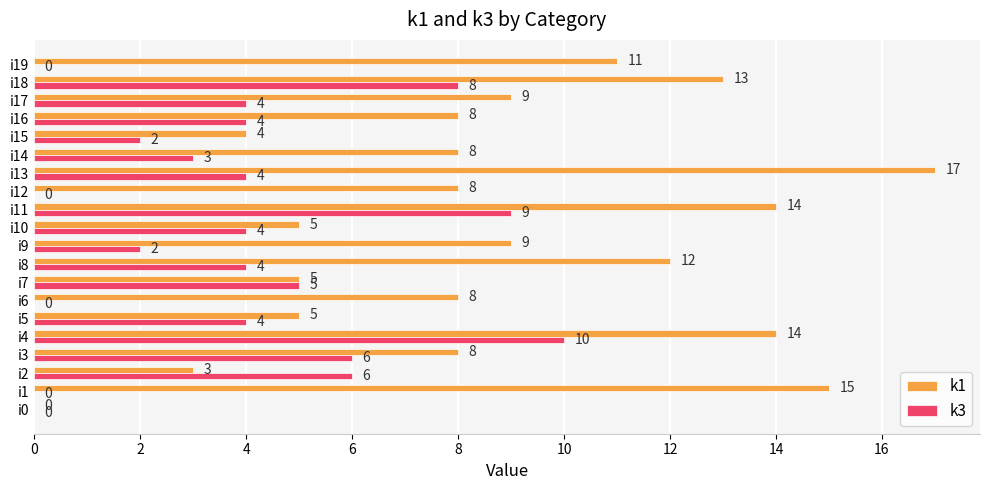

What is the approximate value of k1 at i18, to the nearest 5?

15